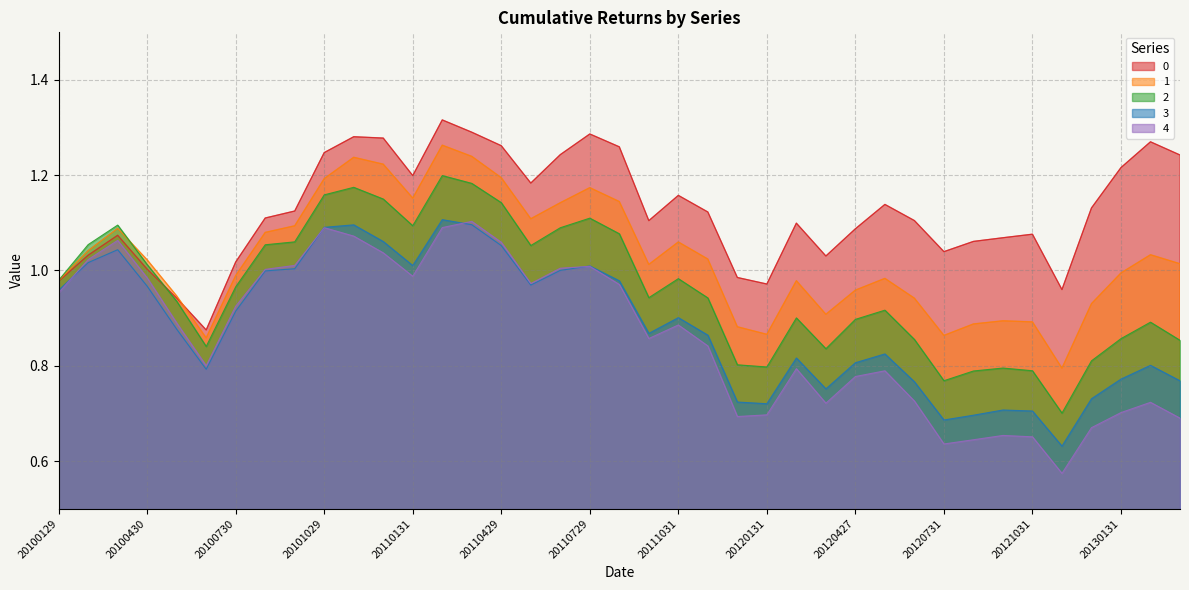

Reading left to right, list all the values displayed in this chart.

0: 1.0	1.0	1.1	1.0	0.9	0.9	1.0	1.1	1.1	1.2	1.3	1.3	1.2	1.3	1.3	1.3	1.2	1.2	1.3	1.3	1.1	1.2	1.1	1.0	1.0	1.1	1.0	1.1	1.1	1.1	1.0	1.1	1.1	1.1	1.0	1.1	1.2	1.3	1.2
1: 1.0	1.0	1.1	1.0	0.9	0.9	1.0	1.1	1.1	1.2	1.2	1.2	1.2	1.3	1.2	1.2	1.1	1.1	1.2	1.1	1.0	1.1	1.0	0.9	0.9	1.0	0.9	1.0	1.0	0.9	0.9	0.9	0.9	0.9	0.8	0.9	1.0	1.0	1.0
2: 1.0	1.1	1.1	1.0	0.9	0.8	1.0	1.1	1.1	1.2	1.2	1.2	1.1	1.2	1.2	1.1	1.1	1.1	1.1	1.1	0.9	1.0	0.9	0.8	0.8	0.9	0.8	0.9	0.9	0.9	0.8	0.8	0.8	0.8	0.7	0.8	0.9	0.9	0.9
3: 1.0	1.0	1.0	1.0	0.9	0.8	0.9	1.0	1.0	1.1	1.1	1.1	1.0	1.1	1.1	1.1	1.0	1.0	1.0	1.0	0.9	0.9	0.9	0.7	0.7	0.8	0.8	0.8	0.8	0.8	0.7	0.7	0.7	0.7	0.6	0.7	0.8	0.8	0.8
4: 1.0	1.0	1.1	1.0	0.9	0.8	0.9	1.0	1.0	1.1	1.1	1.0	1.0	1.1	1.1	1.1	1.0	1.0	1.0	1.0	0.9	0.9	0.8	0.7	0.7	0.8	0.7	0.8	0.8	0.7	0.6	0.6	0.7	0.7	0.6	0.7	0.7	0.7	0.7